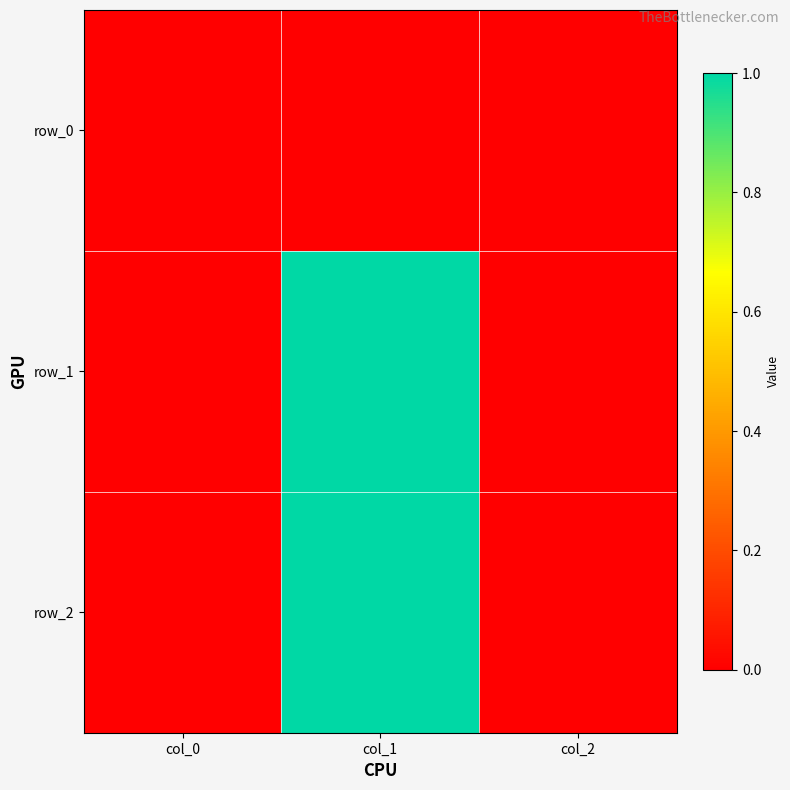

How many series are shown in this chart?

3